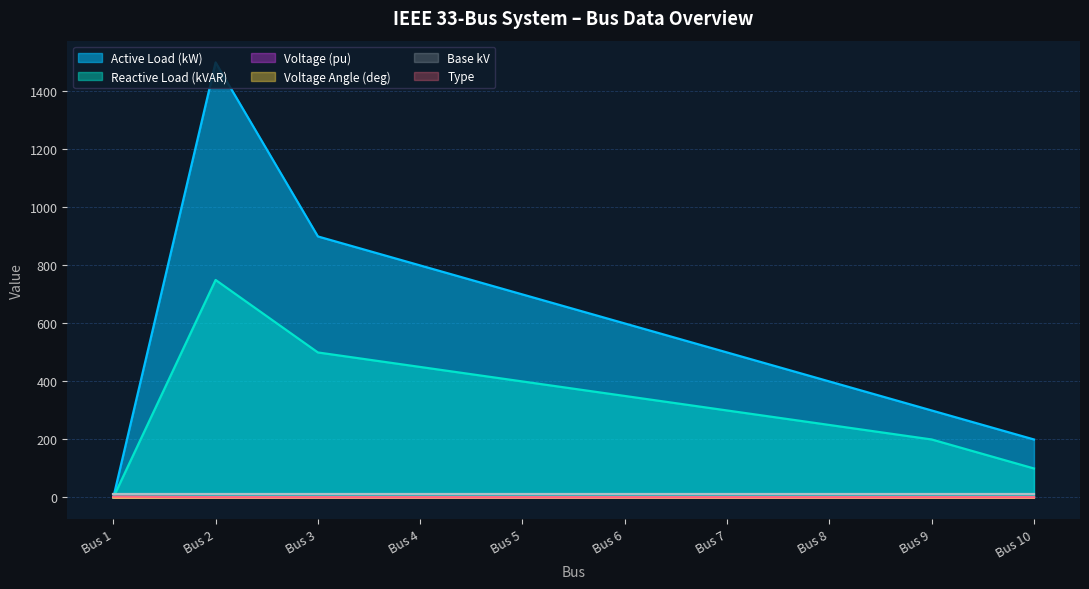

Reading left to right, extract all data points from this chart.

Active Load (kW): Bus 1=0.0	Bus 2=1500.0	Bus 3=900.0	Bus 4=800.0	Bus 5=700.0	Bus 6=600.0	Bus 7=500.0	Bus 8=400.0	Bus 9=300.0	Bus 10=200.0
Reactive Load (kVAR): Bus 1=0.0	Bus 2=750.0	Bus 3=500.0	Bus 4=450.0	Bus 5=400.0	Bus 6=350.0	Bus 7=300.0	Bus 8=250.0	Bus 9=200.0	Bus 10=100.0
Voltage (pu): Bus 1=1.0	Bus 2=1.0	Bus 3=1.0	Bus 4=1.0	Bus 5=1.0	Bus 6=0.9	Bus 7=0.9	Bus 8=0.9	Bus 9=0.9	Bus 10=0.9
Voltage Angle (deg): Bus 1=0.0	Bus 2=0.0	Bus 3=0.1	Bus 4=0.2	Bus 5=0.2	Bus 6=0.1	Bus 7=-0.1	Bus 8=-0.0	Bus 9=-0.1	Bus 10=-0.1
Type: Bus 1=3.0	Bus 2=1.0	Bus 3=1.0	Bus 4=1.0	Bus 5=1.0	Bus 6=1.0	Bus 7=1.0	Bus 8=1.0	Bus 9=1.0	Bus 10=1.0